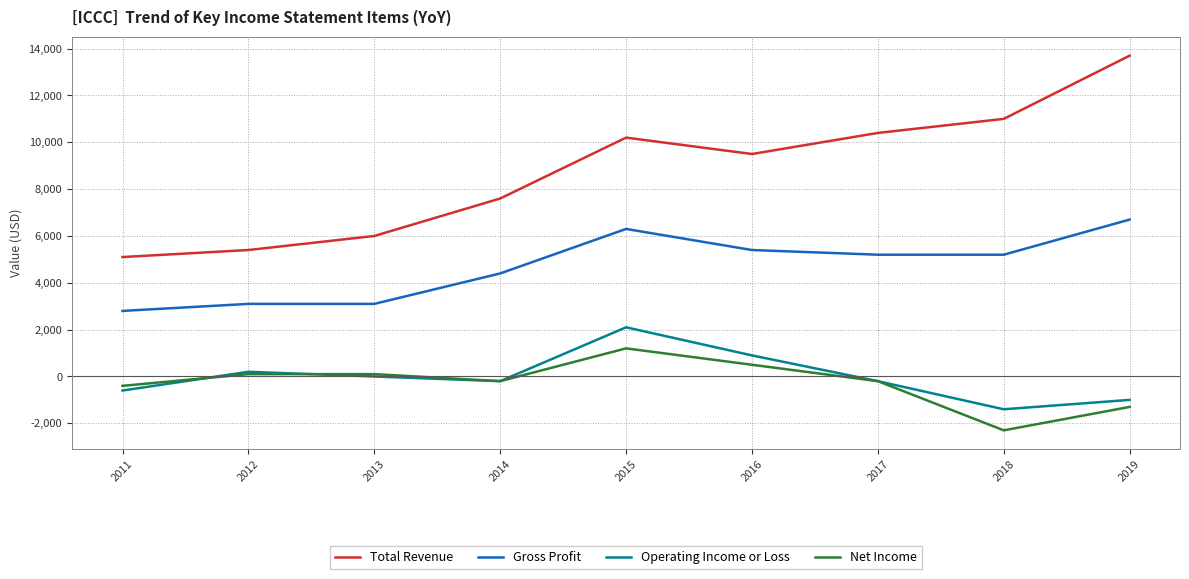

True or false: Gross Profit and Operating Income or Loss intersect in this chart.

False